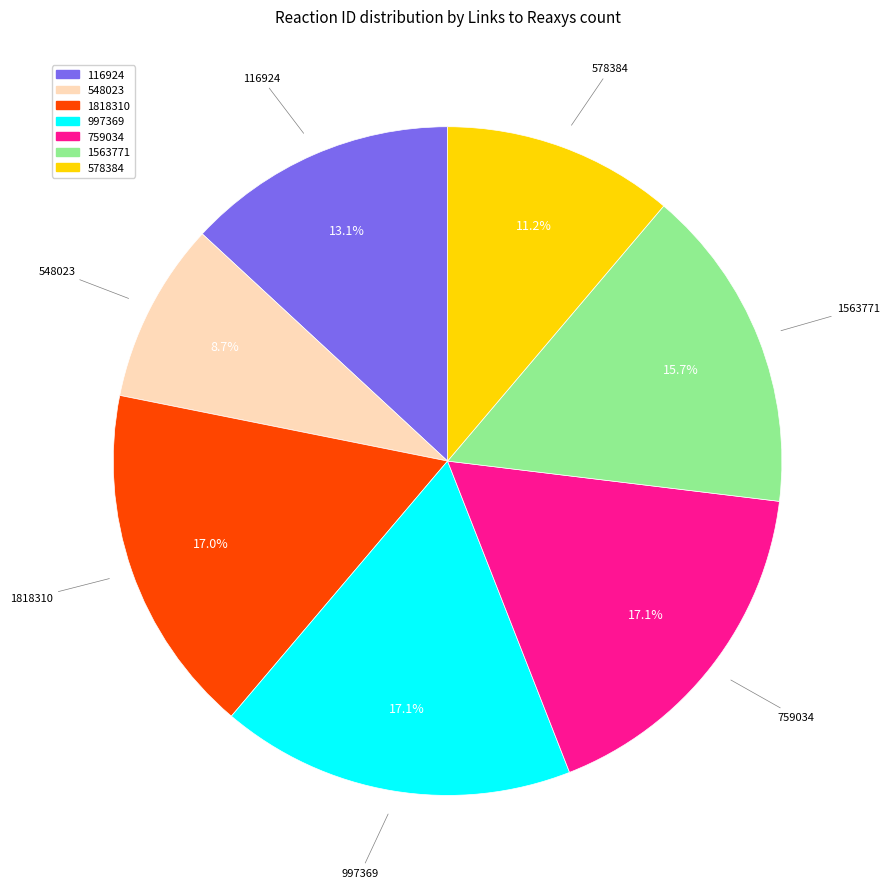

The 548023 slice represents 2% of the pie. True or false?

False